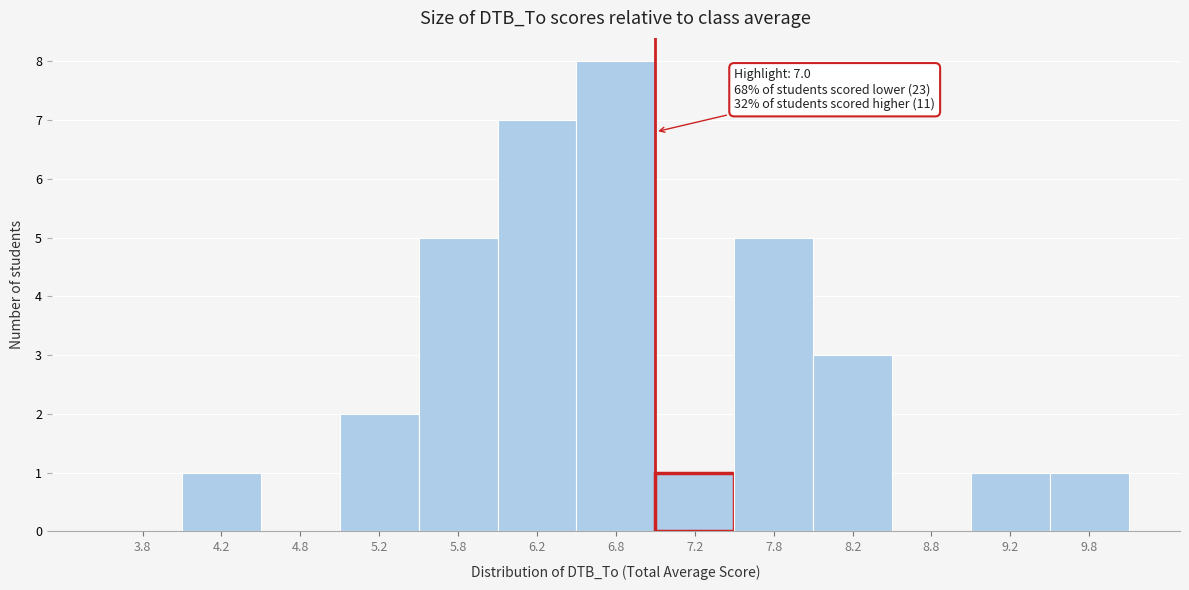

Which range on the x-axis has the tallest bar?

6.5 to 7.0